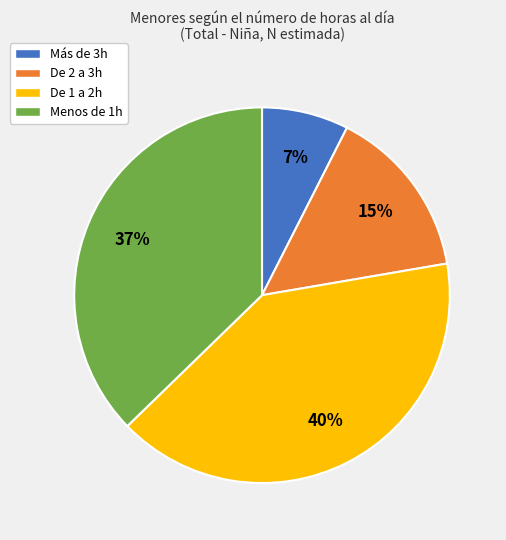

Is the sum of Menos de 1h and De 2 a 3h greater than half?

Yes